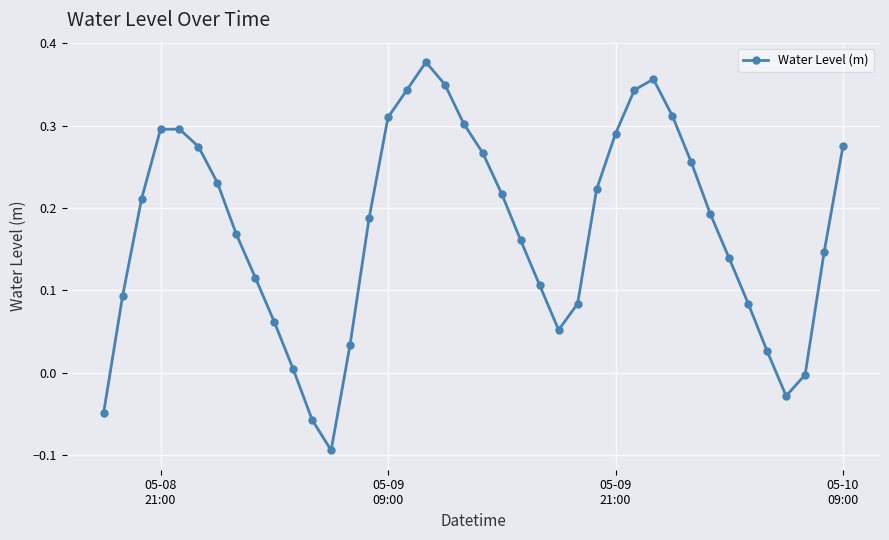

How many interior local peaks (higher than both neighbors) does the data have?

3